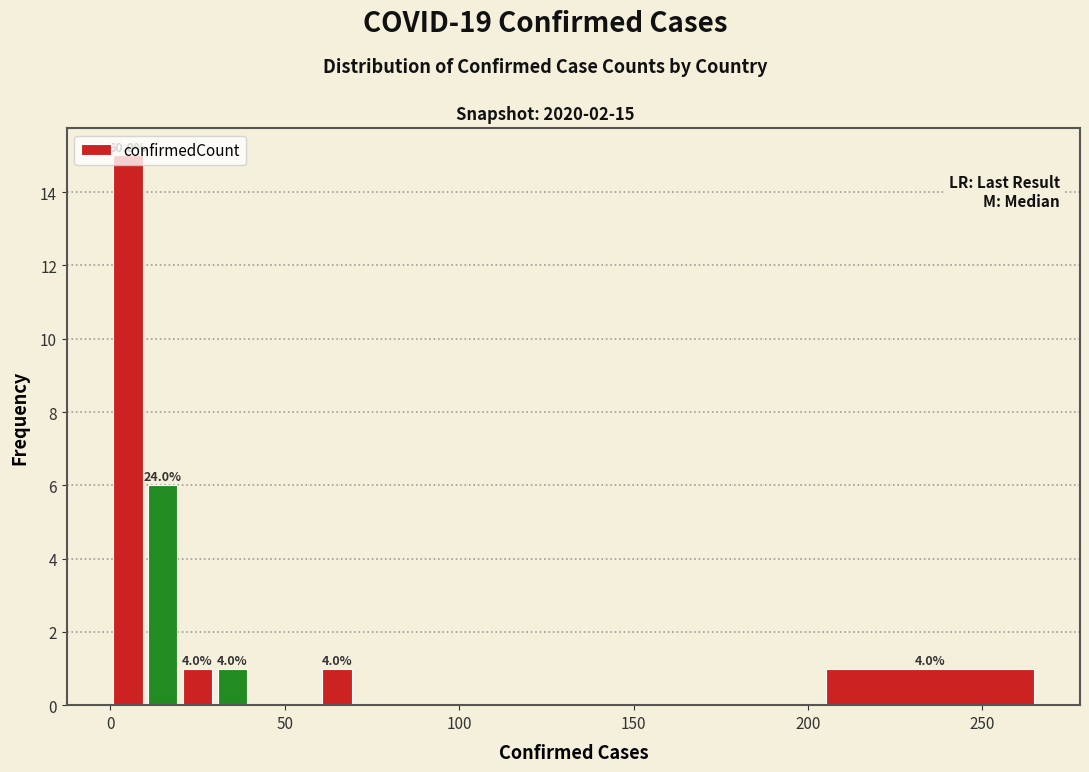

Read against the x-axis, roughly where is the centre of the tallest bar?

5